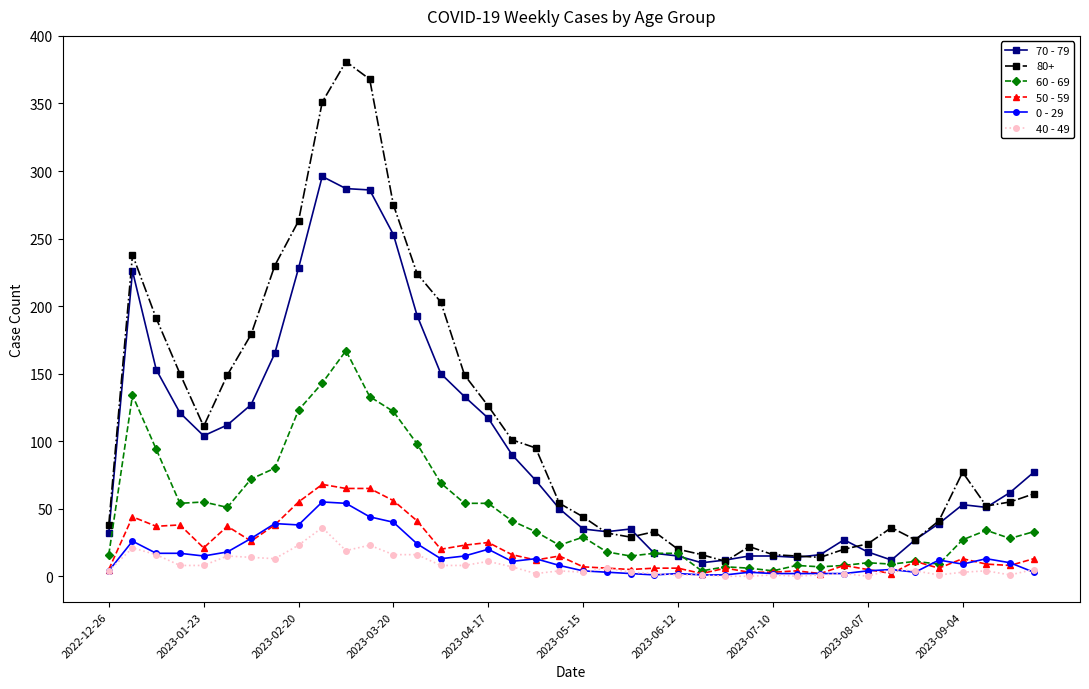

What is the maximum value shown in the chart?

381